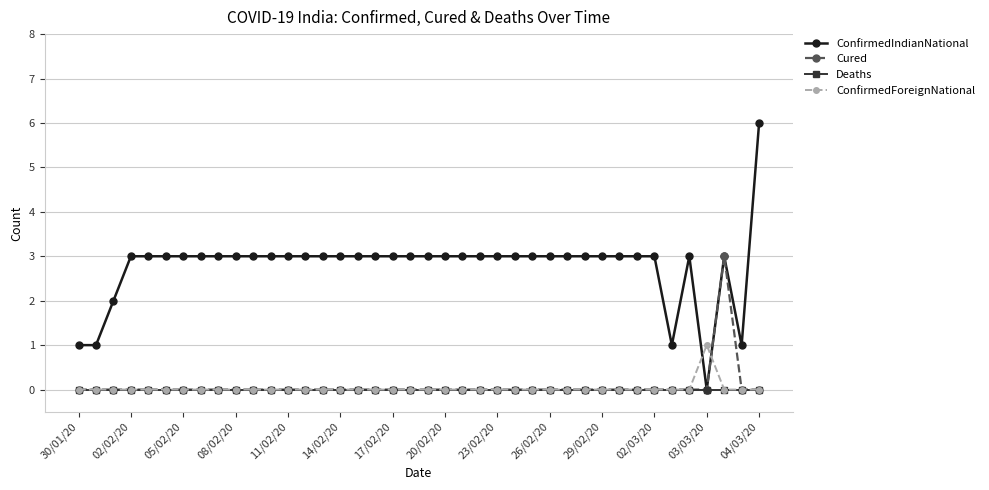

Which series has the largest total across all categories?

ConfirmedIndianNational